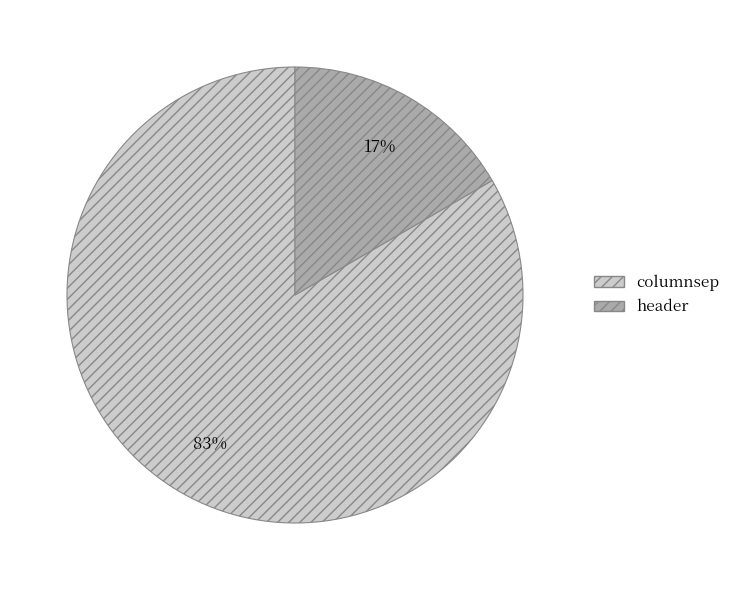

Which category has the biggest portion of the pie?

columnsep